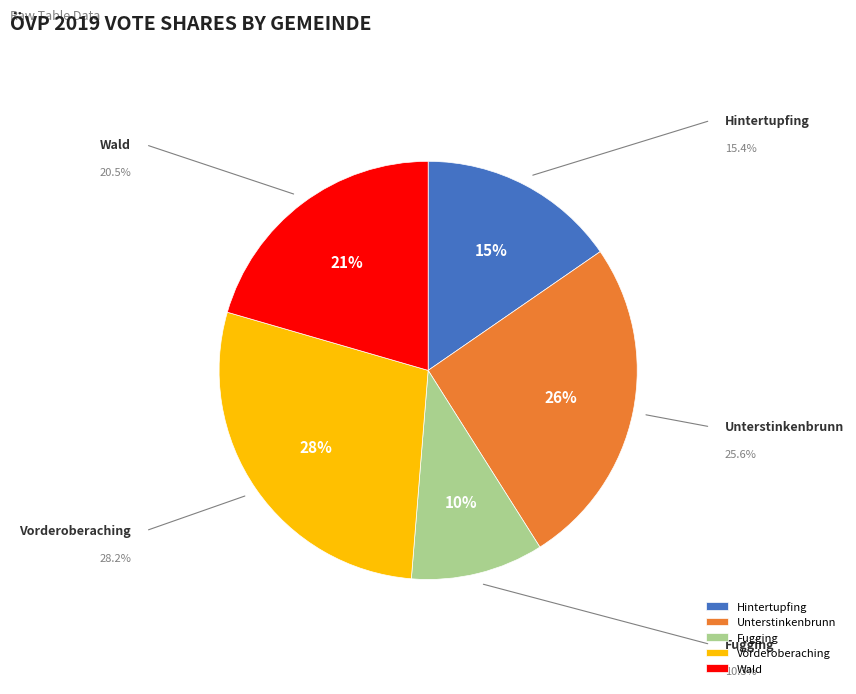

Combined, what portion of the pie is Unterstinkenbrunn and Hintertupfing?

41.0%